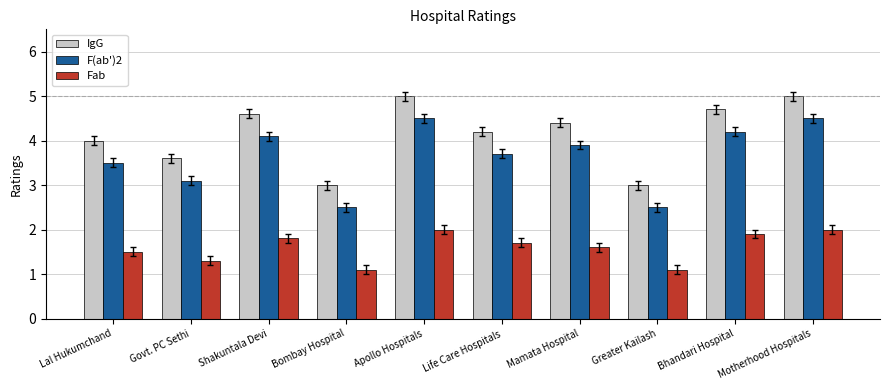

Is it true that IgG equals 1.7 at Life Care Hospitals?

False